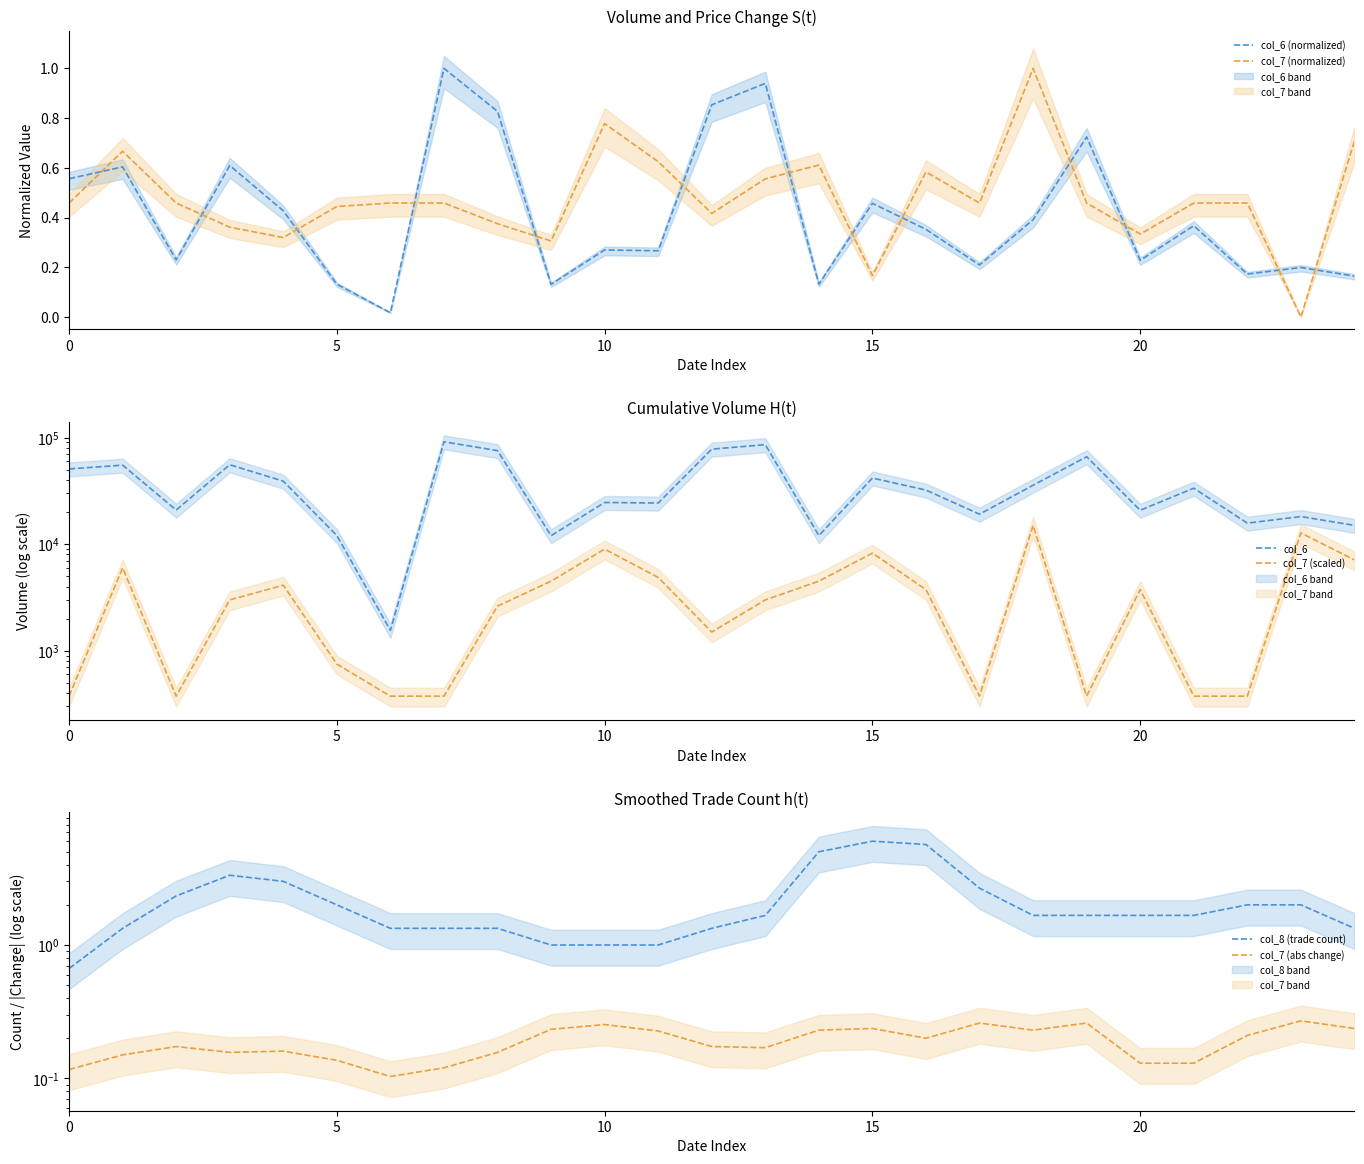

Which category has the highest value in the col_6 (normalized) series?

7